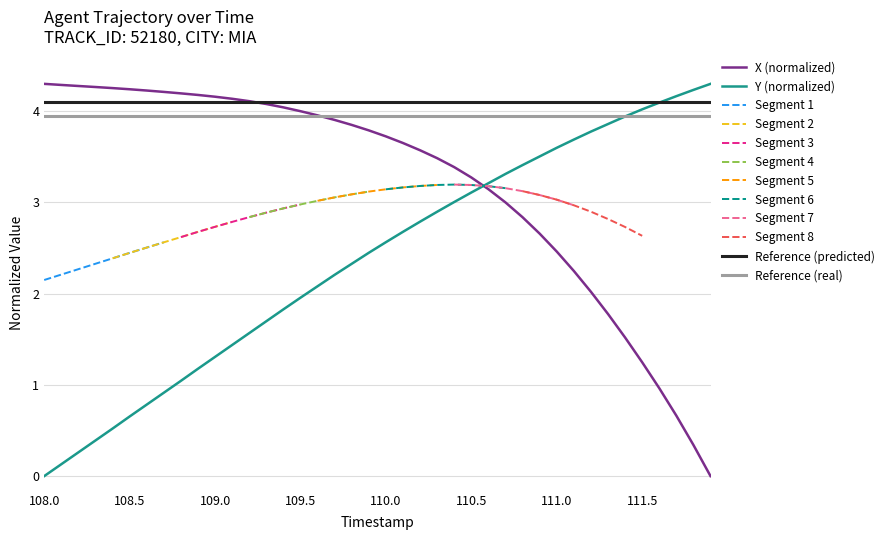

Rank the series by their maximum value, from highest to lowest.

X, Y